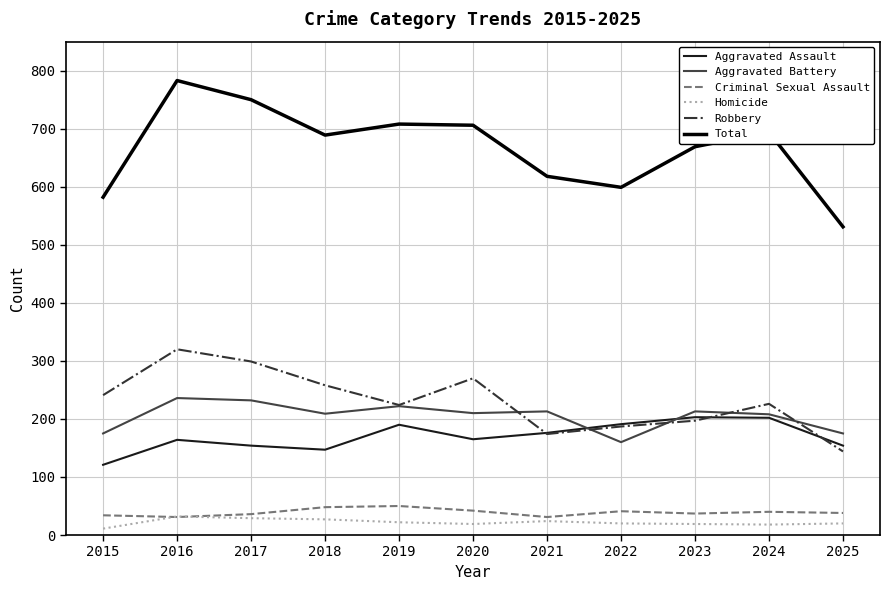

How many interior local peaks does the Total series have?

3